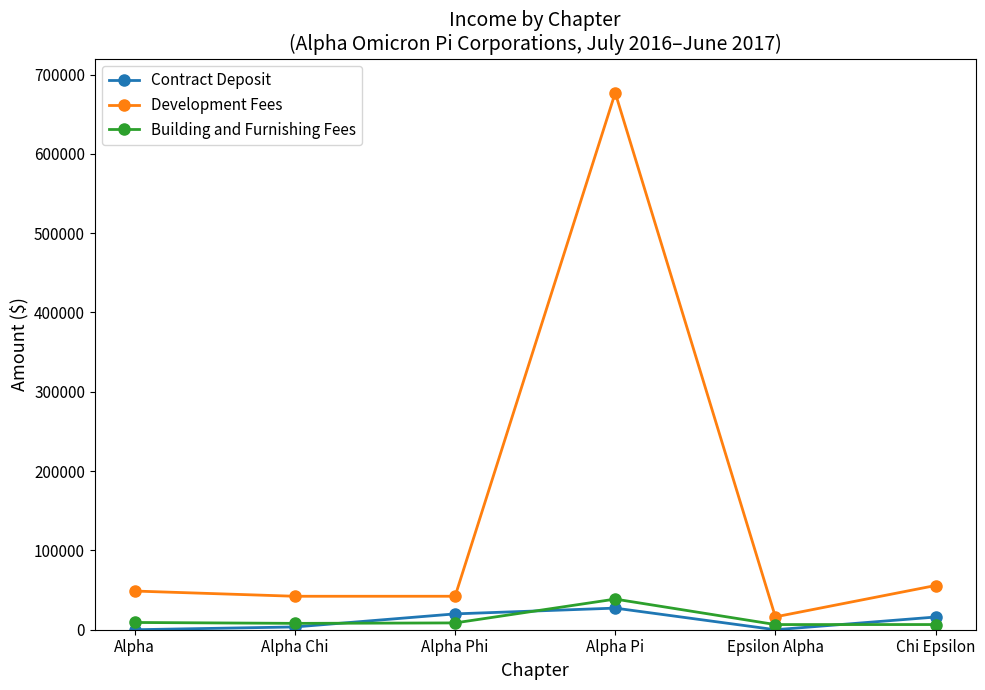

What is the difference between the maximum and minimum values in the Contract Deposit series?

27250.0